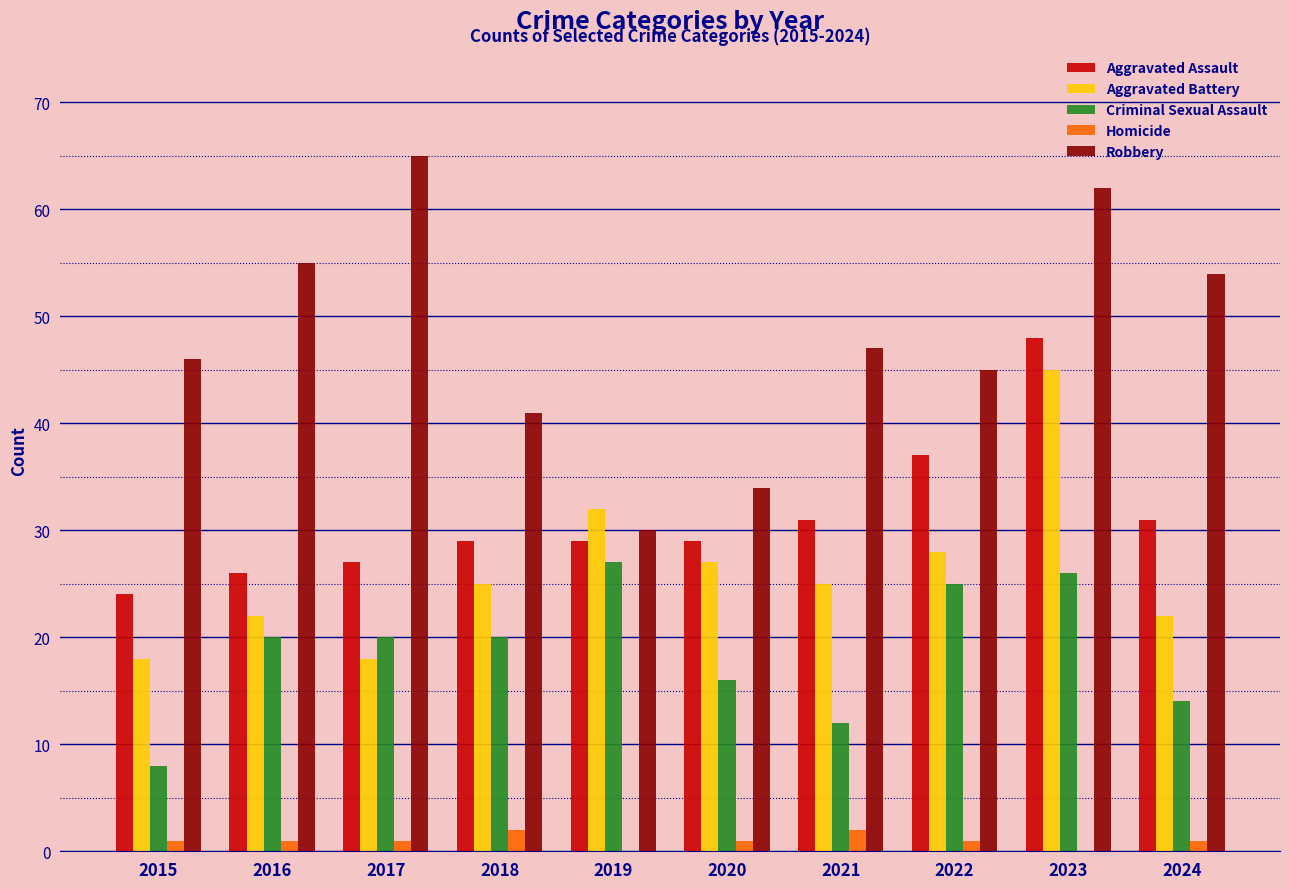

At which label is Criminal Sexual Assault closest to 17?

2020